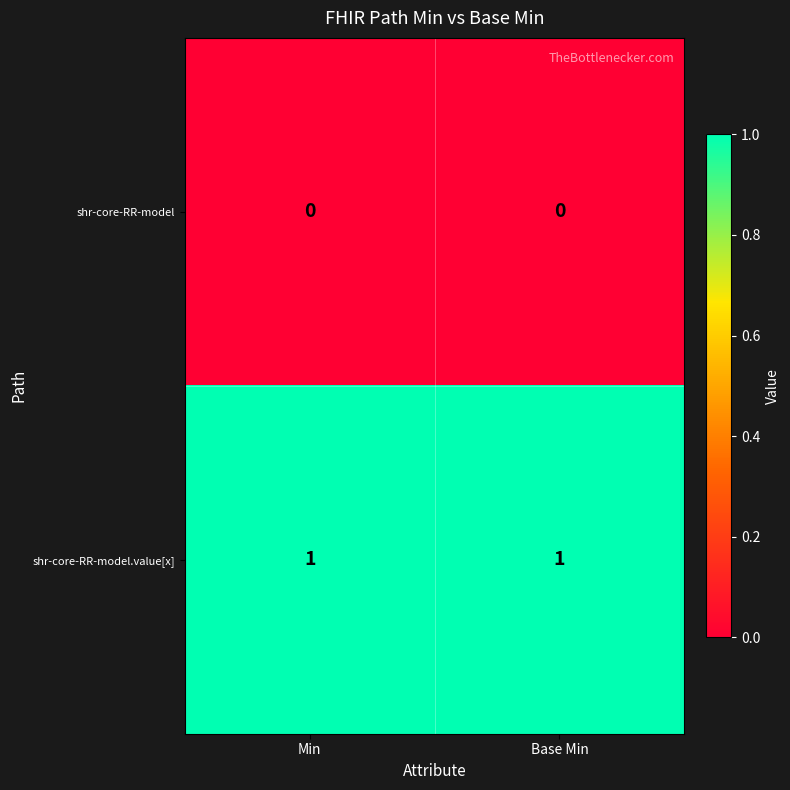

Reading right to left, transcribe all the data shown in this chart.

shr-core-RR-model: Base Min=0	Min=0
shr-core-RR-model.value[x]: Base Min=1	Min=1